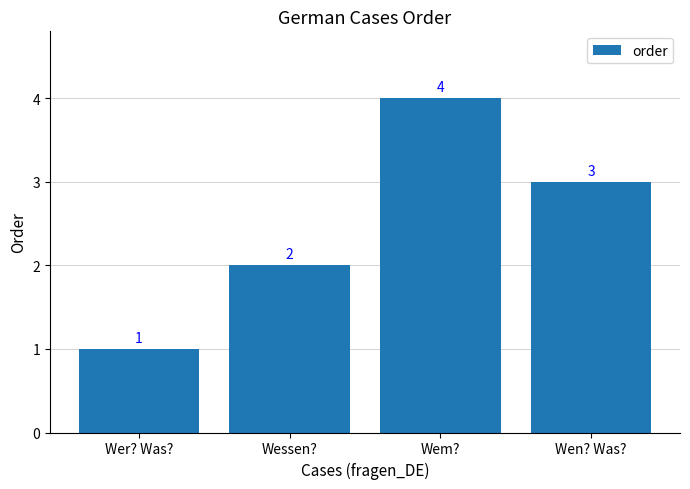

What is the difference between the maximum and minimum values?

3